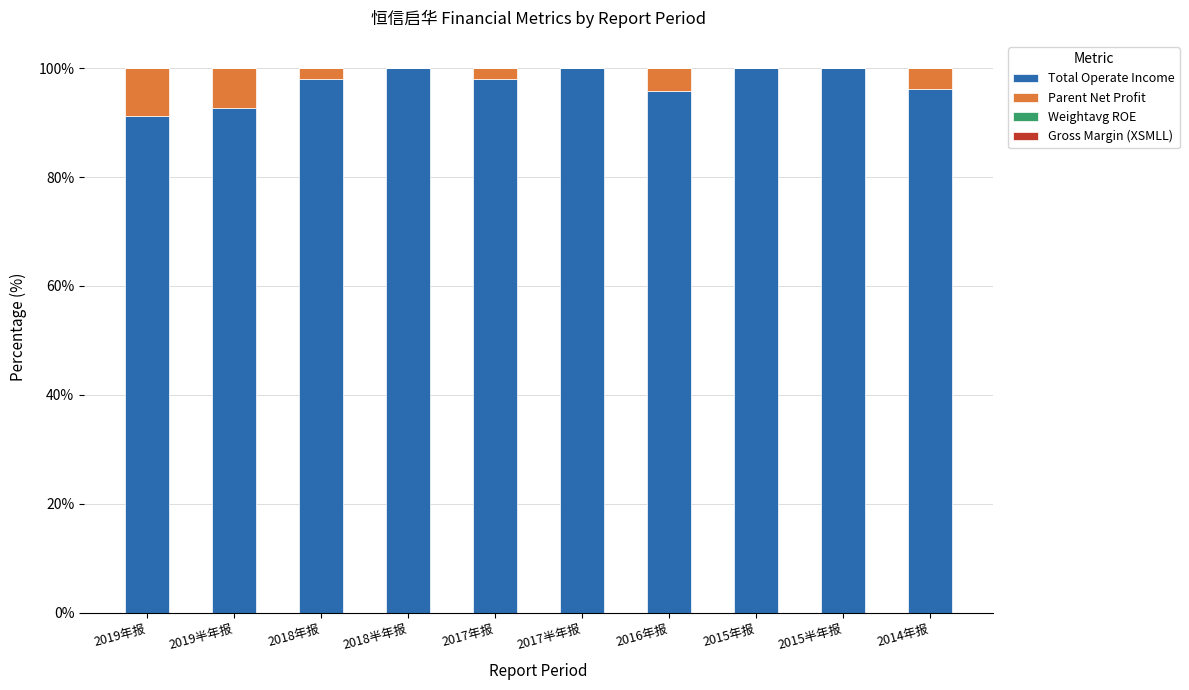

Is it true that Total Operate Income equals 171.8 at 2018年报?

False